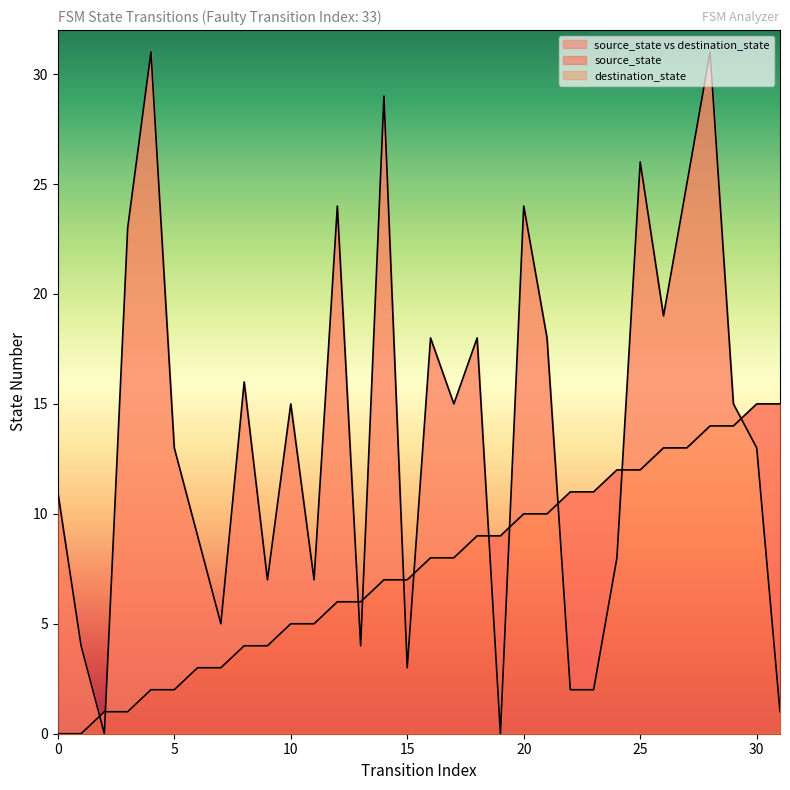

Between which two adjacent categories do destination_state and source_state first intersect?

1 and 2